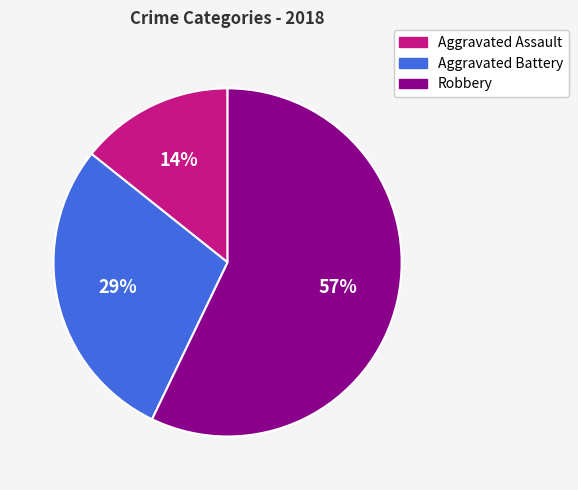

Between Robbery and Aggravated Battery, which is larger?

Robbery